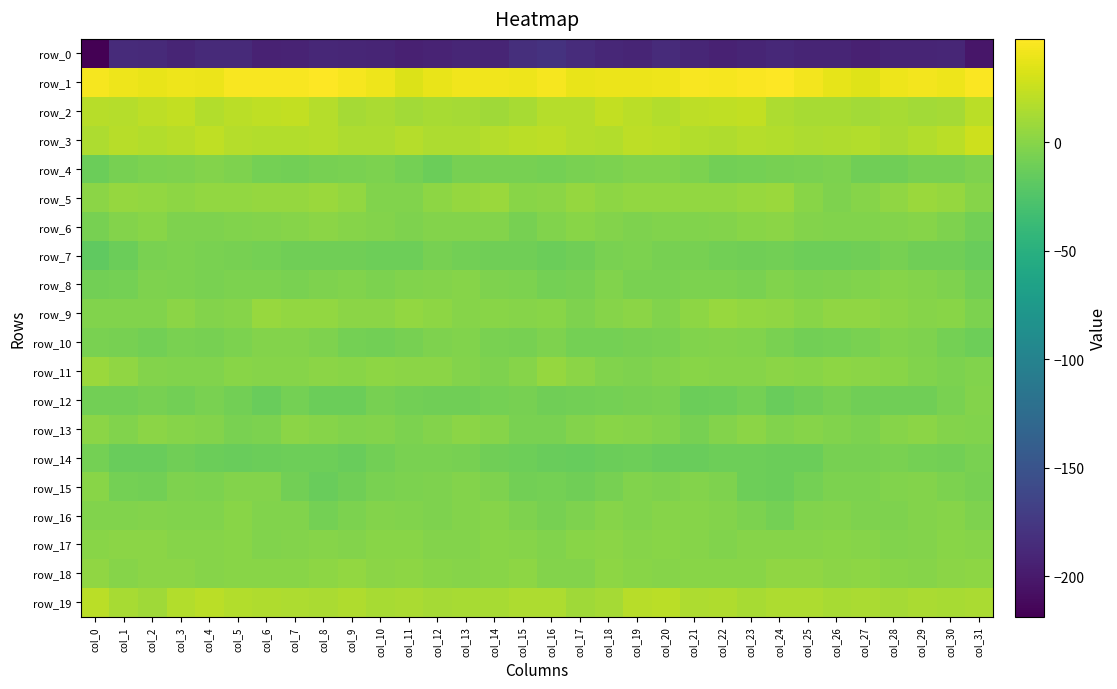

How many data points in row_19 are above 14?

17